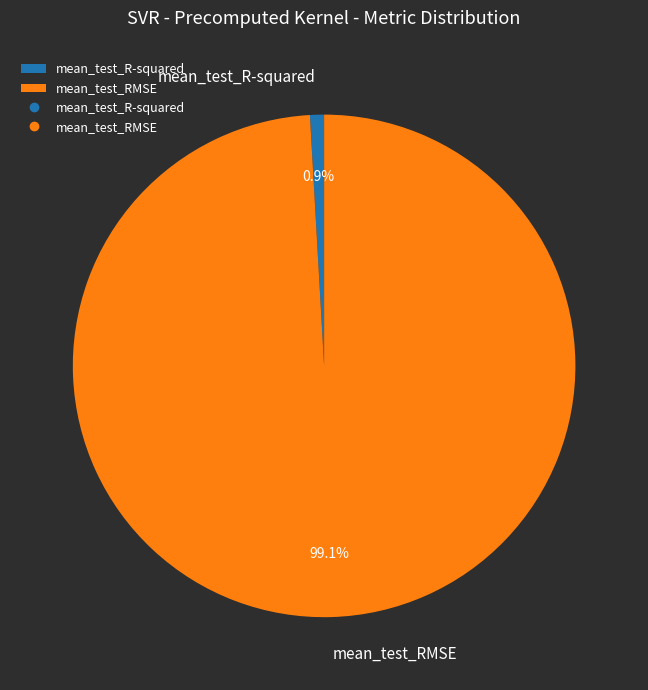

Which slice is the smallest?

mean_test_R-squared